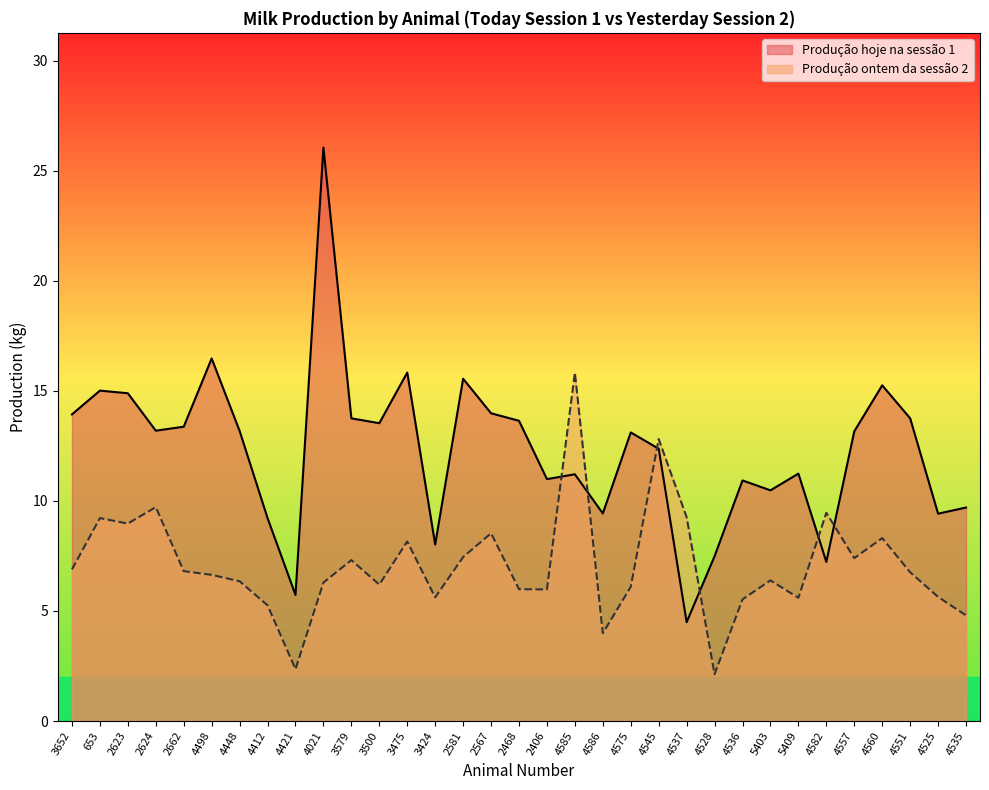

Which series changed the most between 2623 and 4537?

Produção hoje na sessão 1